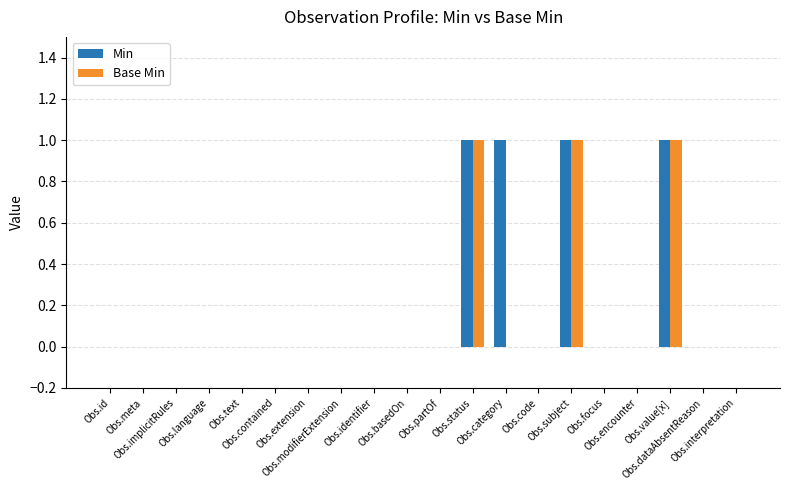

Count the Min values in the range 0 to 1.

20